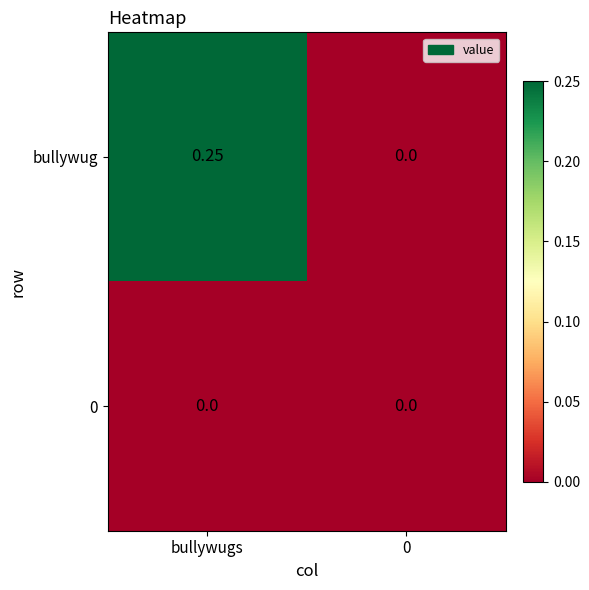

At which category is the sum across all series the highest?

bullywugs